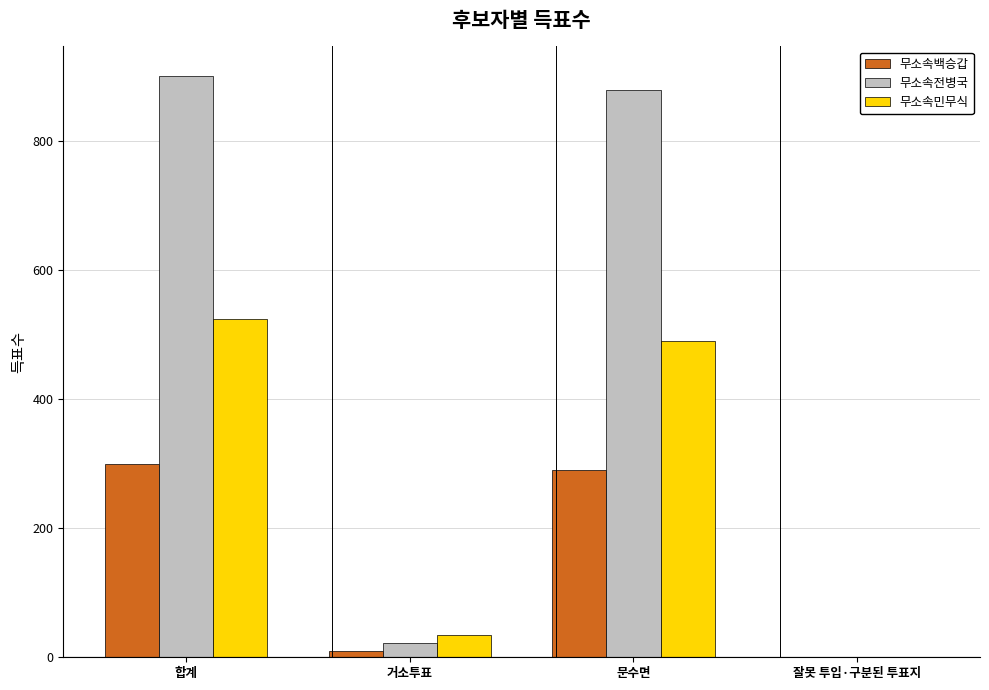

Count the number of data series in this chart.

3